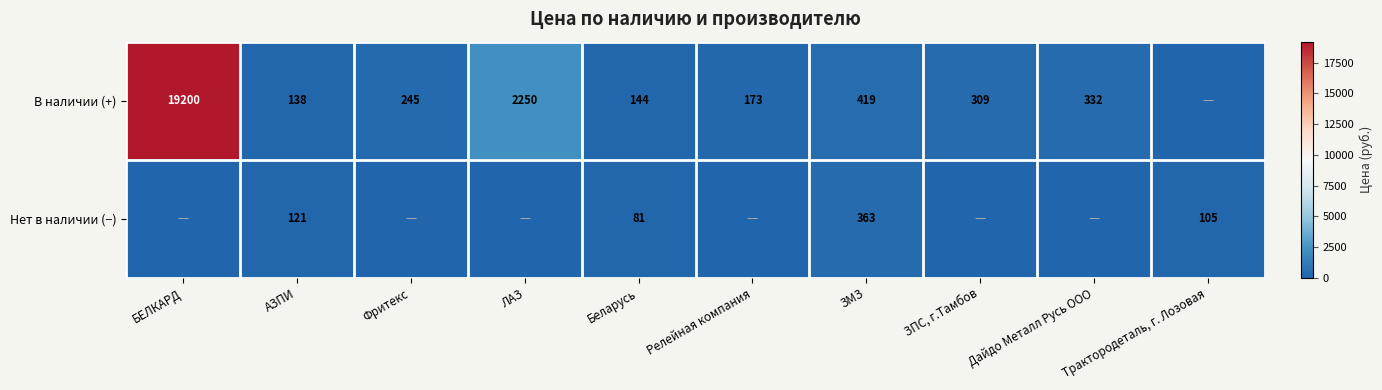

The Нет в наличии (−) series shows 81 at Беларусь. True or false?

True